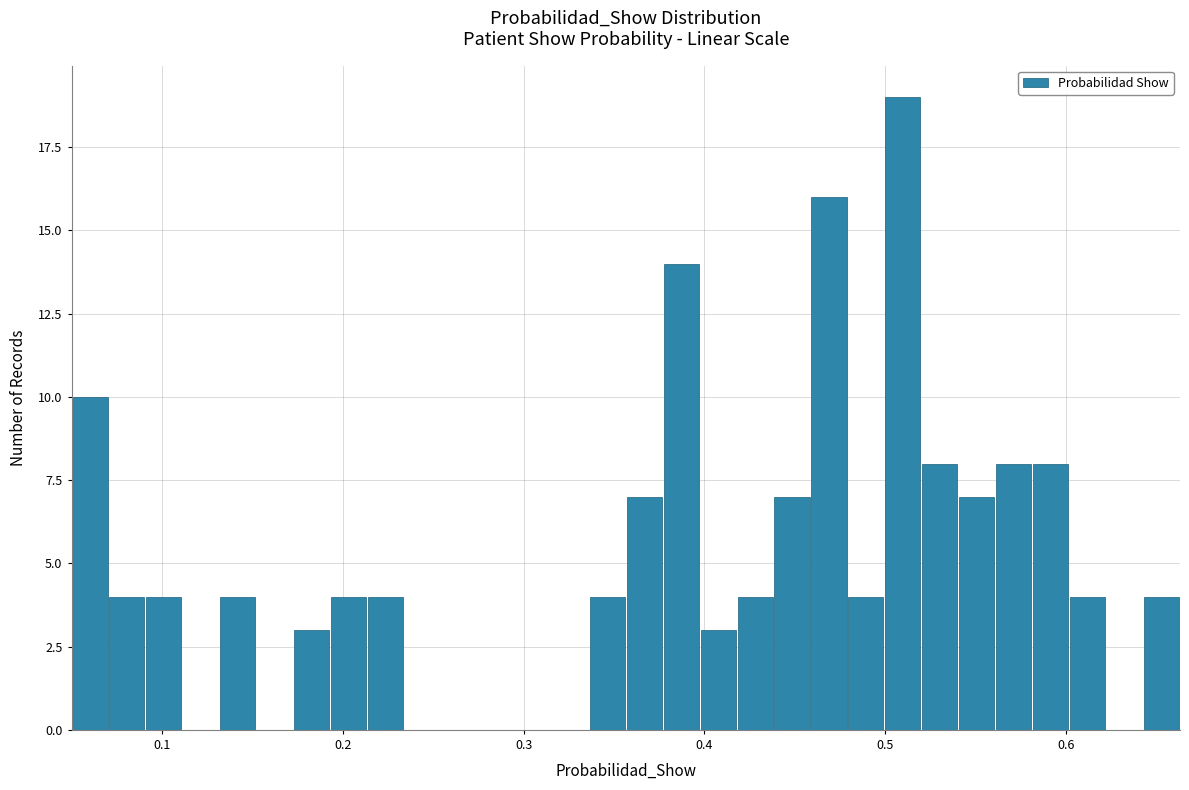

Read against the x-axis, roughly where is the centre of the tallest bar?

0.51